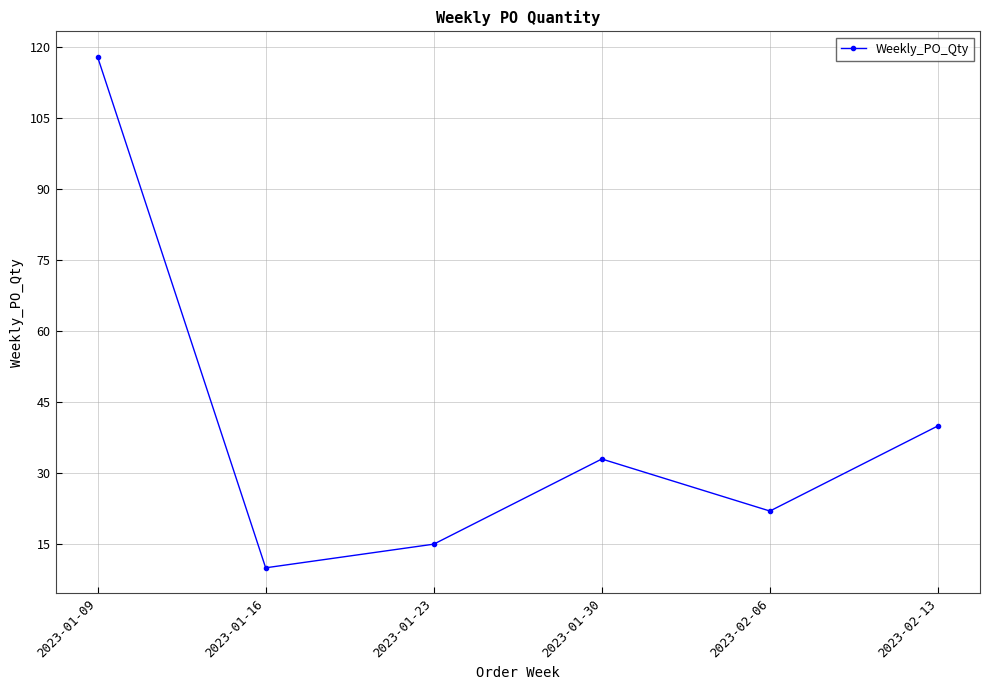

Reading left to right, list all the values displayed in this chart.

2023-01-09=118	2023-01-16=10	2023-01-23=15	2023-01-30=33	2023-02-06=22	2023-02-13=40